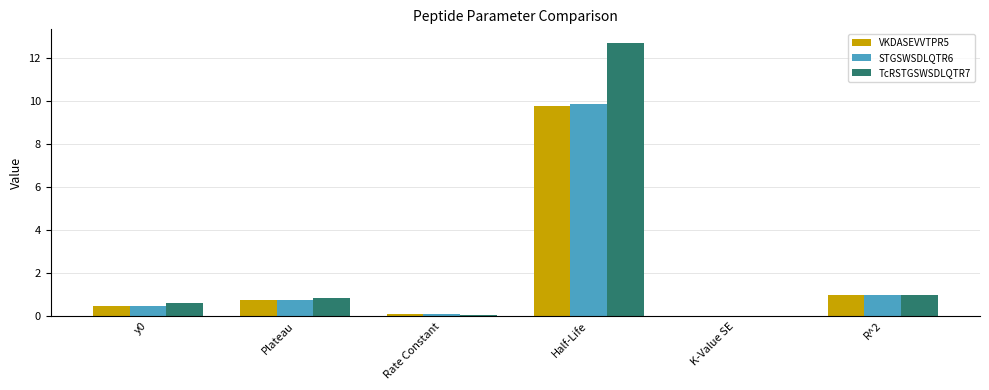

Is the value of TcRSTGSWSDLQTR7 at y0 greater than the value of STGSWSDLQTR6 at y0?

Yes